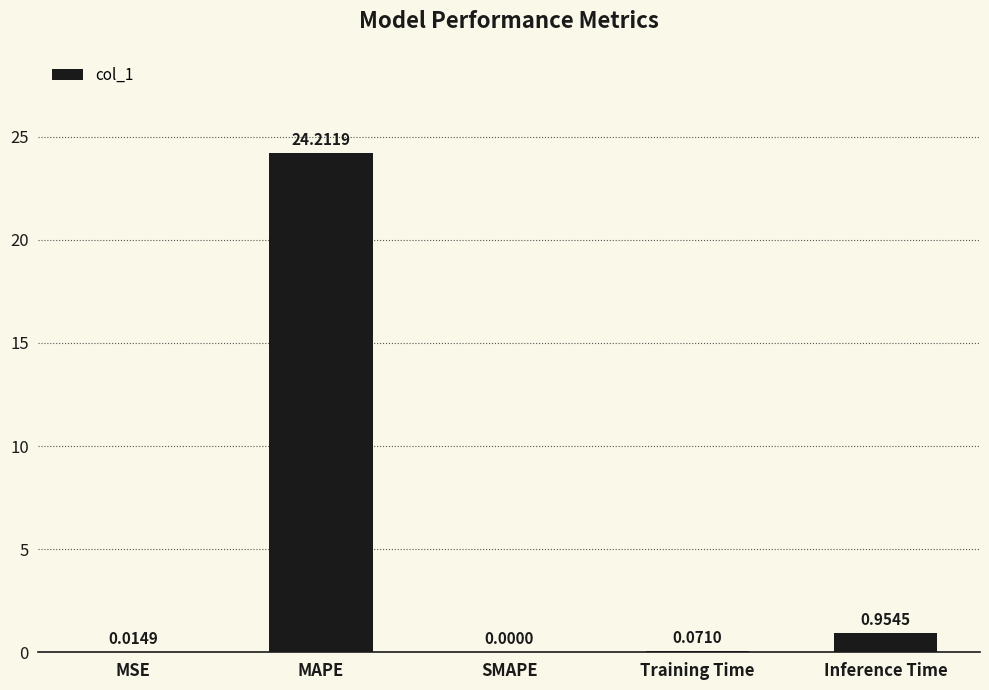

How many positive values are there?

4